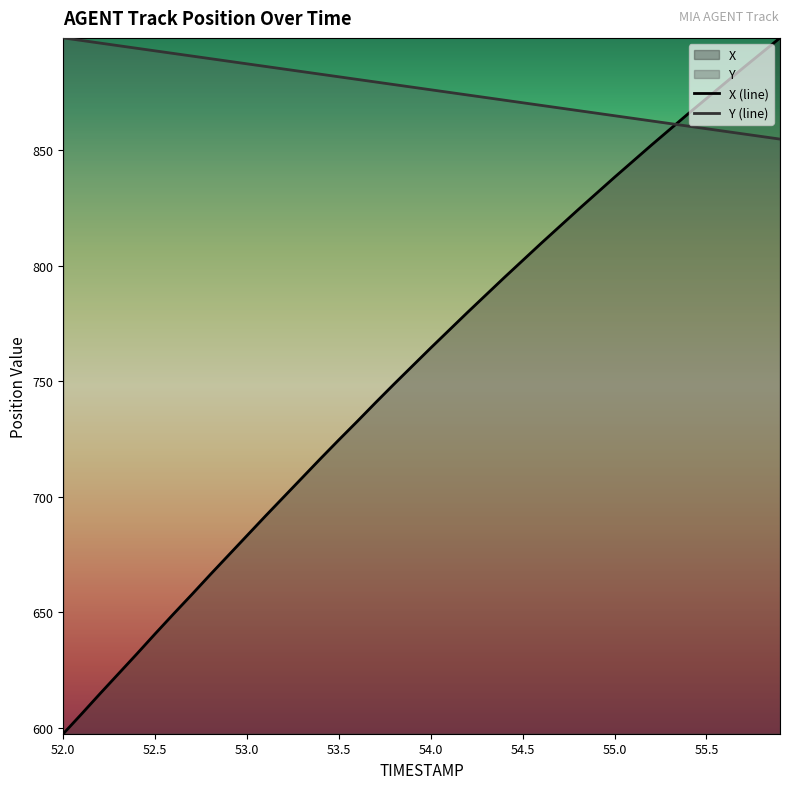

Which series has the widest spread of values?

X (line)